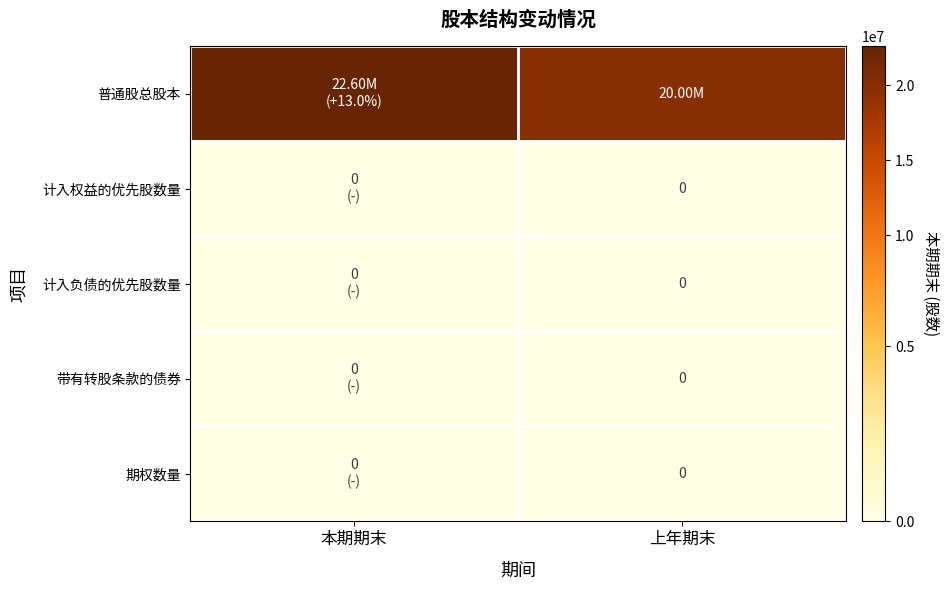

Read the 普通股总股本 value at 本期期末.

22600000